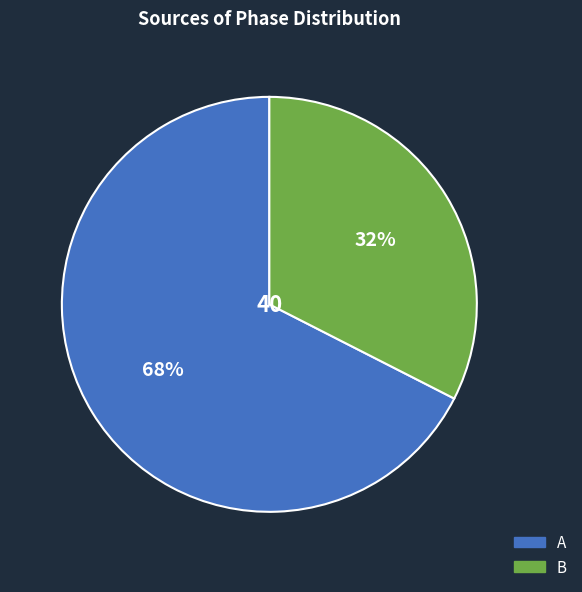

Between B and A, which is larger?

A